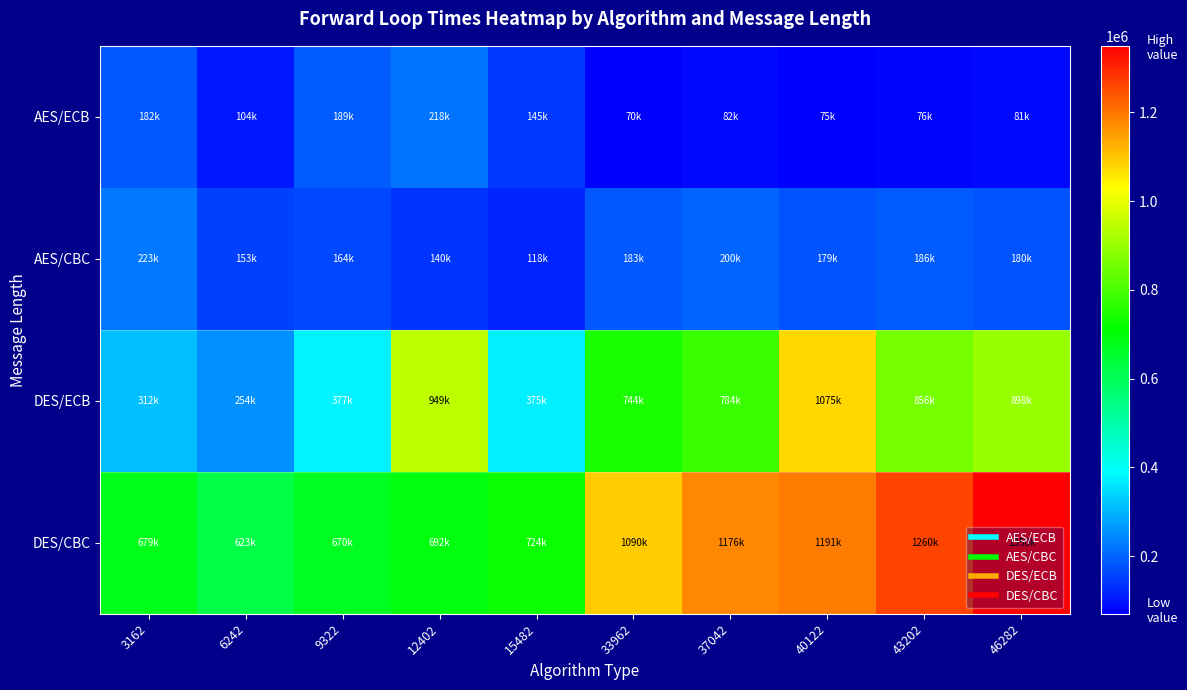

What is the total value across all series at 9322?

1400050